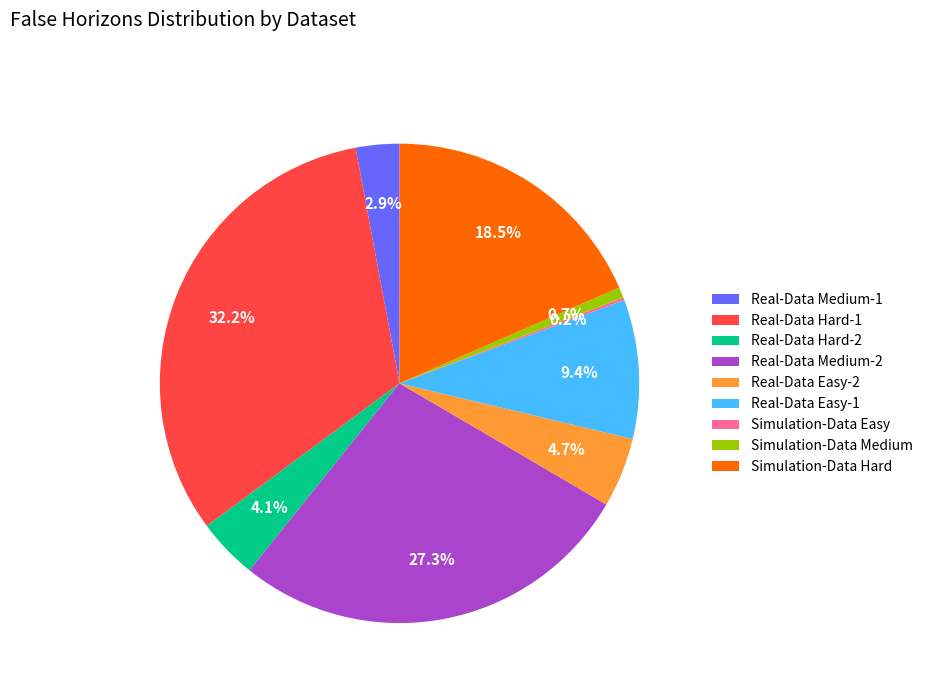

To the nearest percent, what is the difference between the largest and smallest slice percentages?

32%